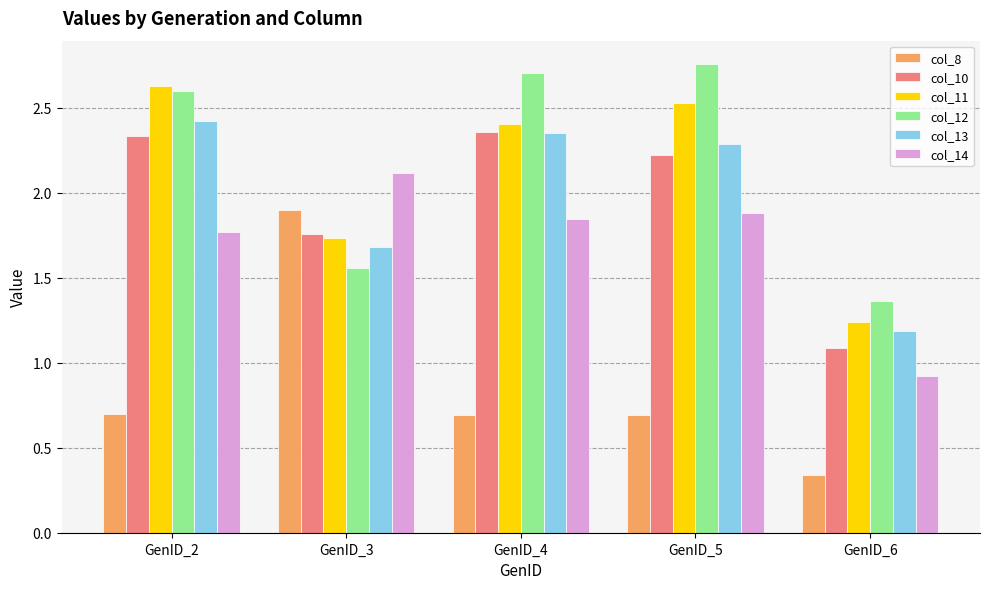

What is the sum of the col_12 values at GenID_5 and GenID_3?

4.3